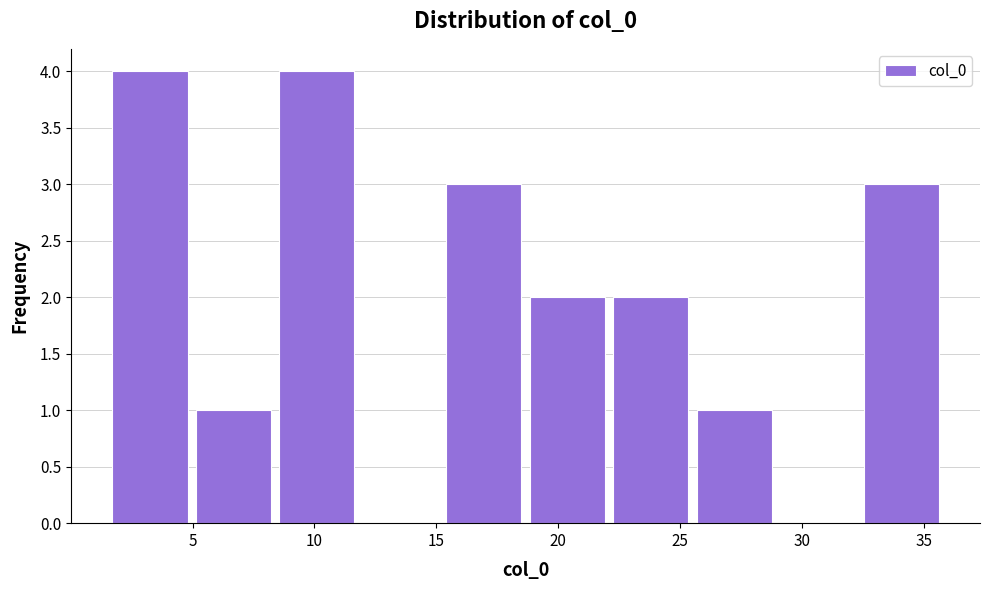

What is the height of the bar covering 19.0 to 22.5 on the x-axis? Neither the bar edges nor the heights are printed on the chart, so give them approximately, as read against the axes.

2